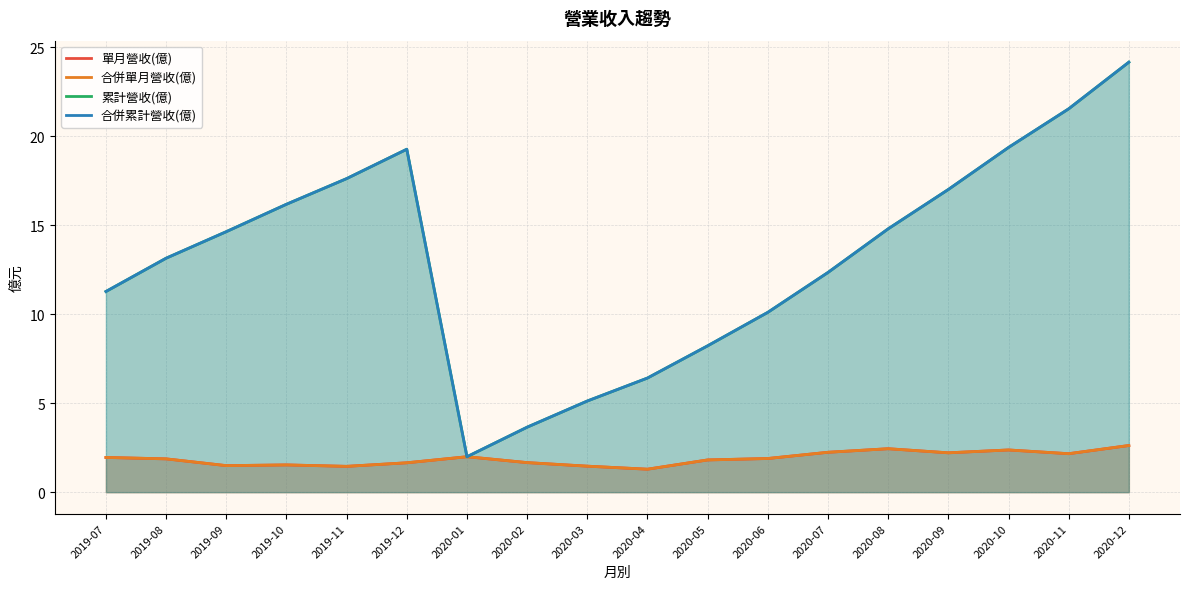

At which label does 單月營收(億) reach its peak?

2020-12